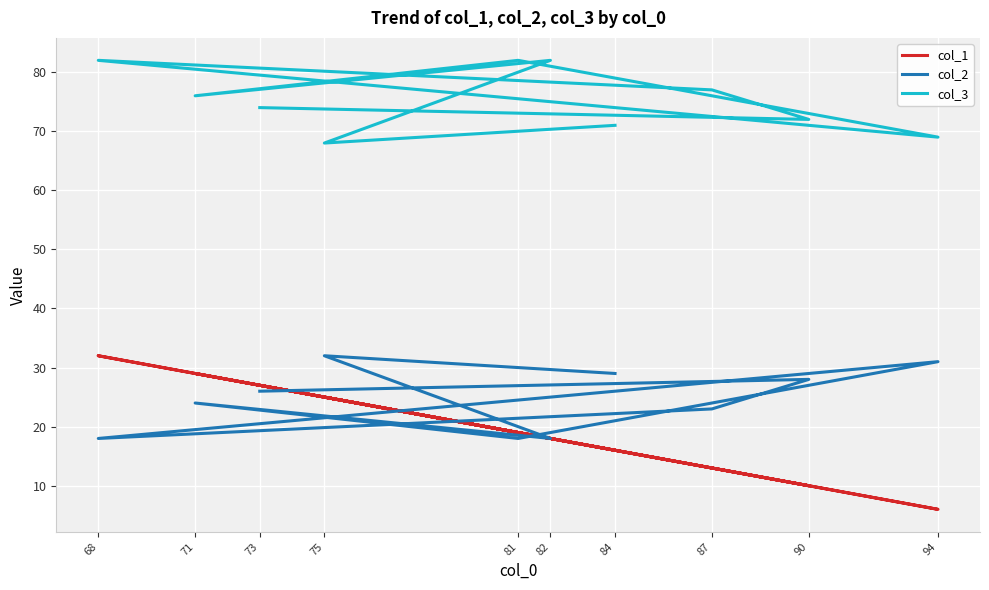

True or false: col_2 has more than 1 interior local peaks.

True